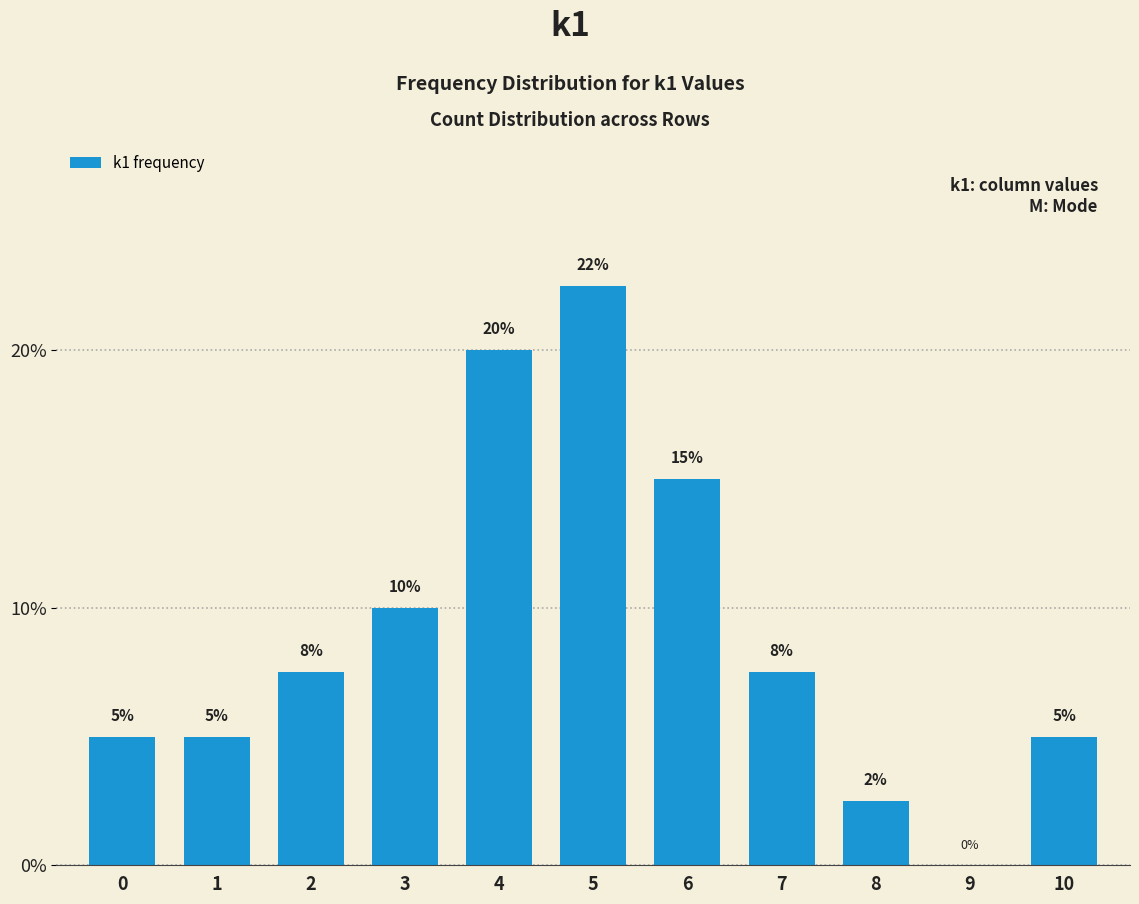

The chart shows a value of 5.7 at 4. True or false?

False